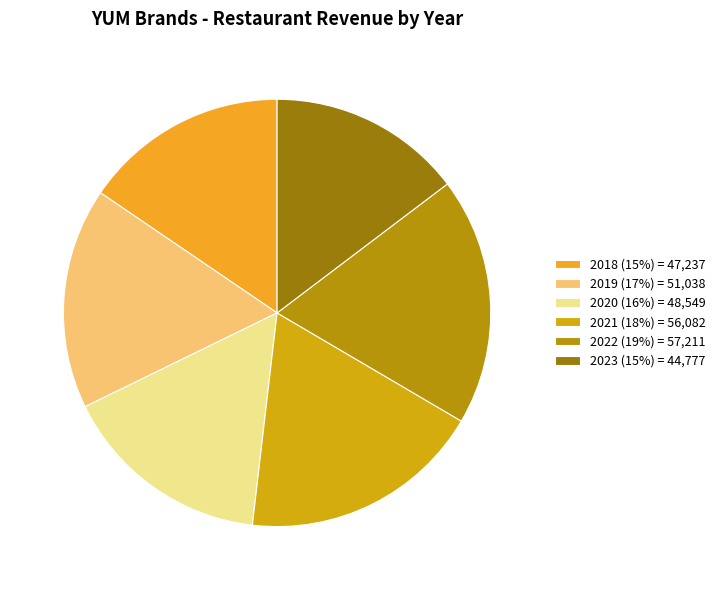

Is it true that 2021 is 18% of the pie?

True